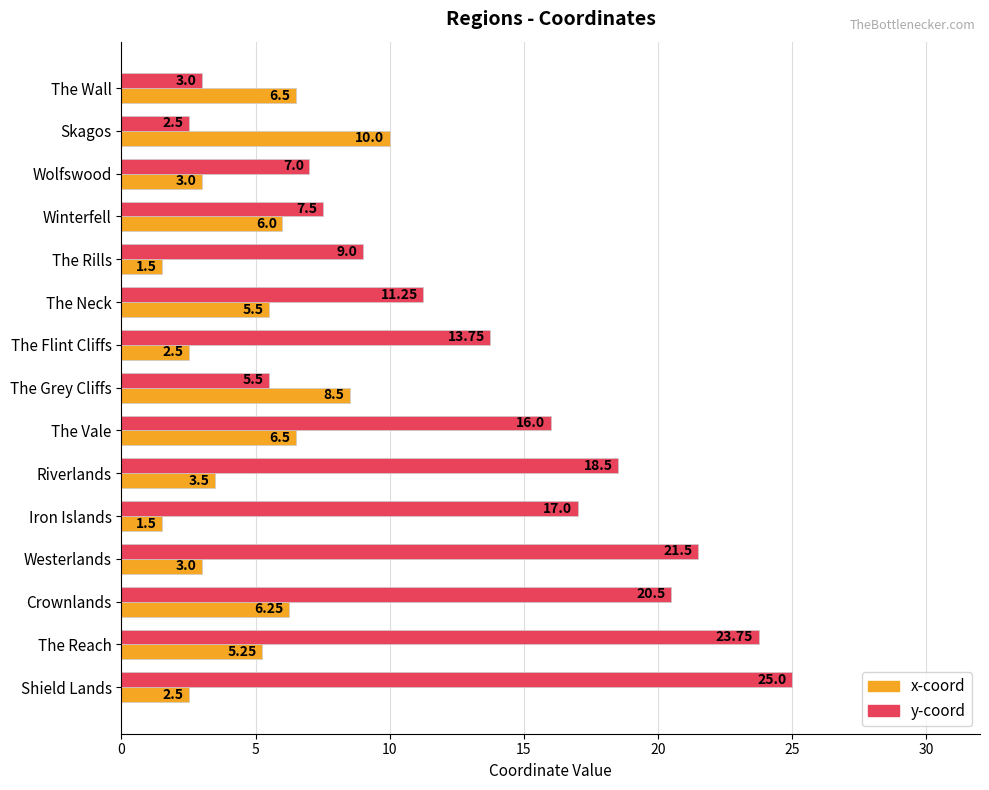

Where is x-coord nearest to the value 5?

The Reach